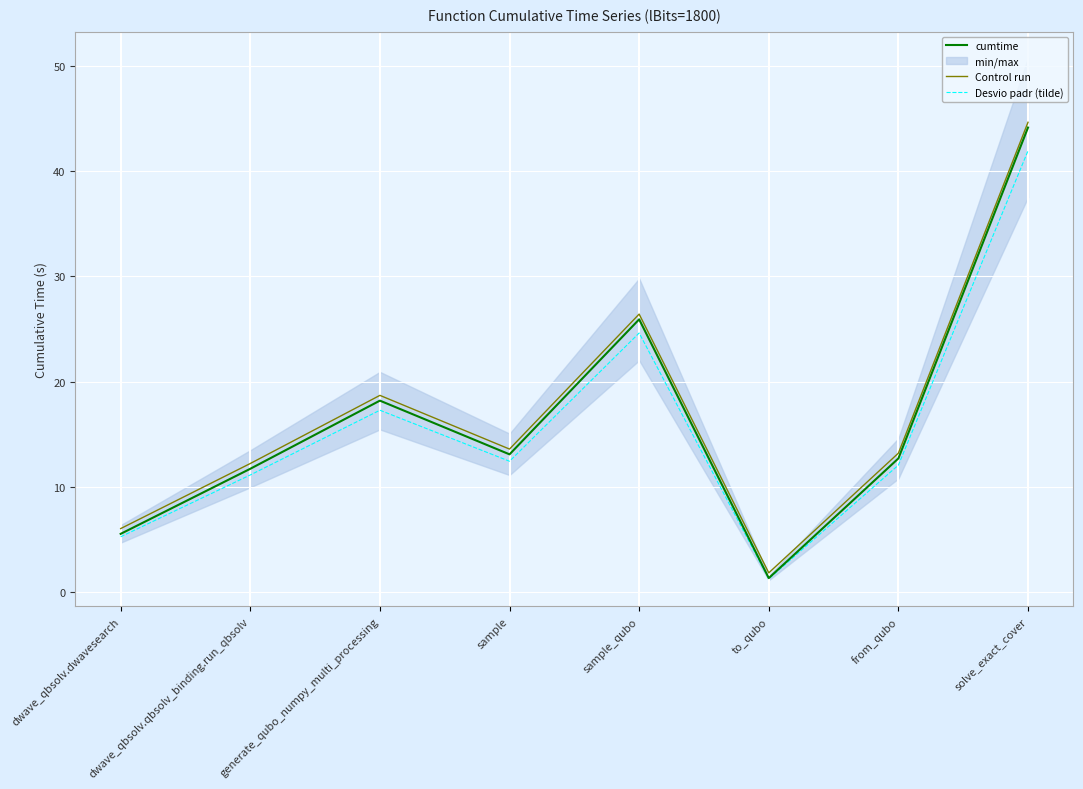

True or false: cumtime and Control run cross at least once.

False